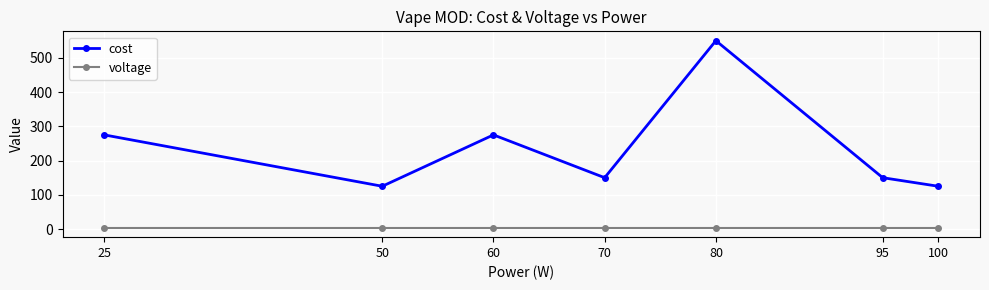

What is the maximum value for voltage?

3.7